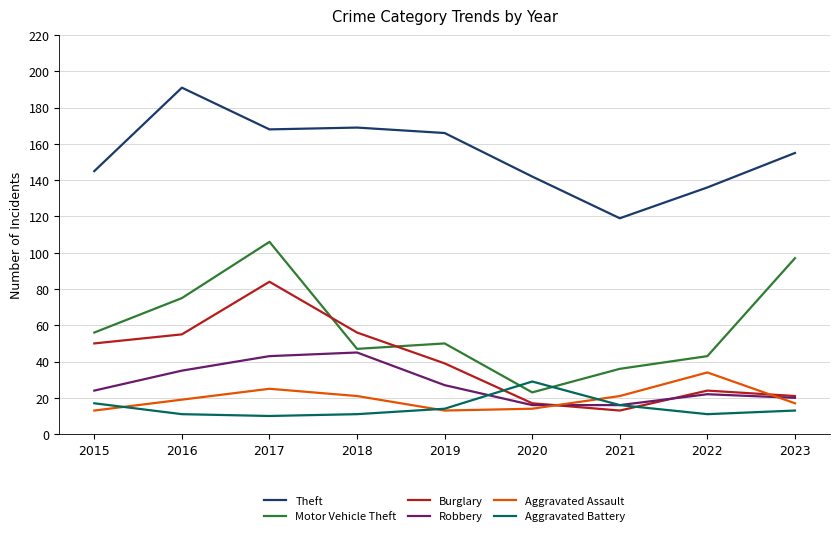

What is the sum of all Burglary values?

359